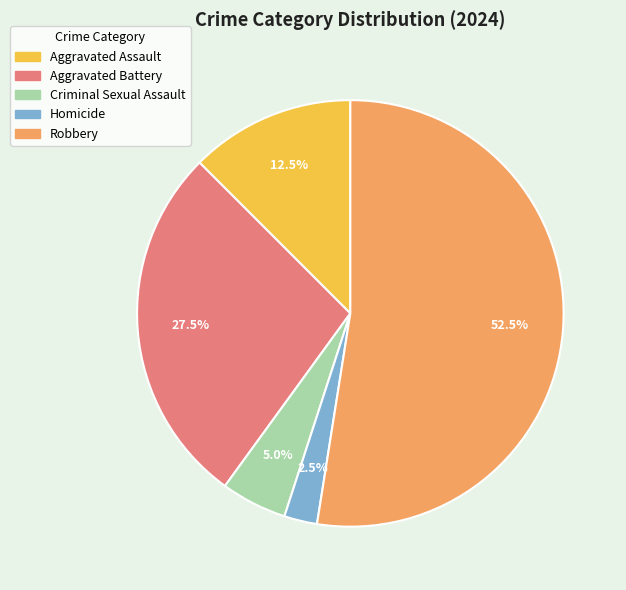

How many segments does this pie chart have?

5